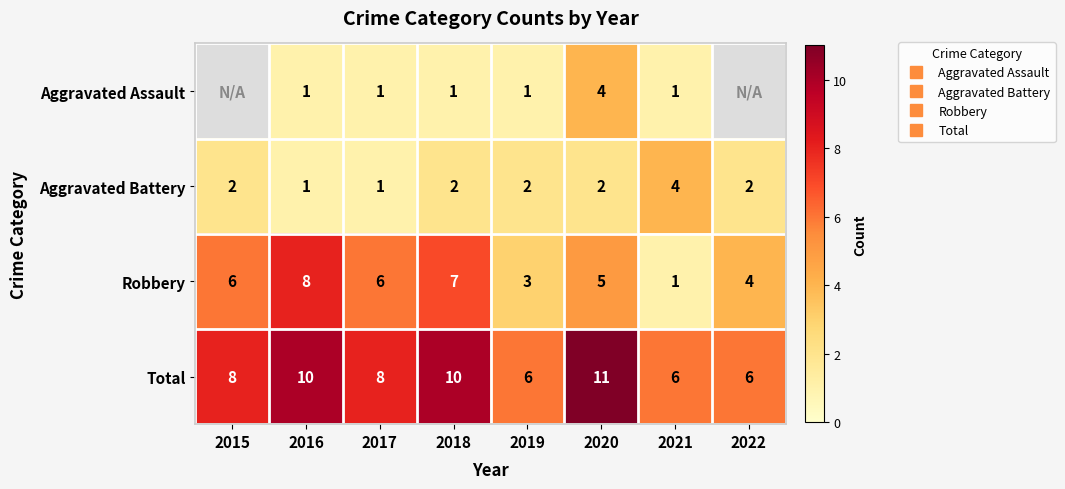

The Aggravated Battery series shows 0.3 at 2016. True or false?

False